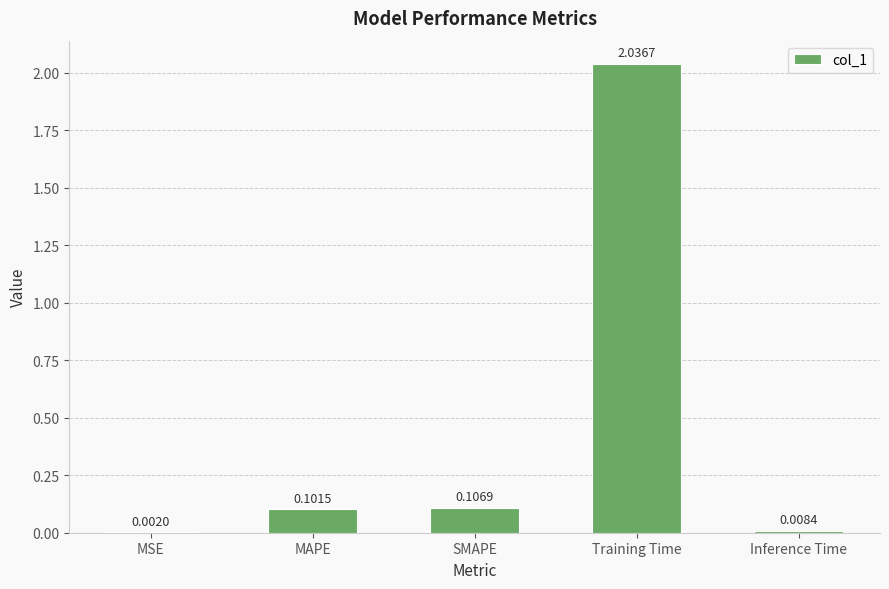

What is the sum of all values?

2.3